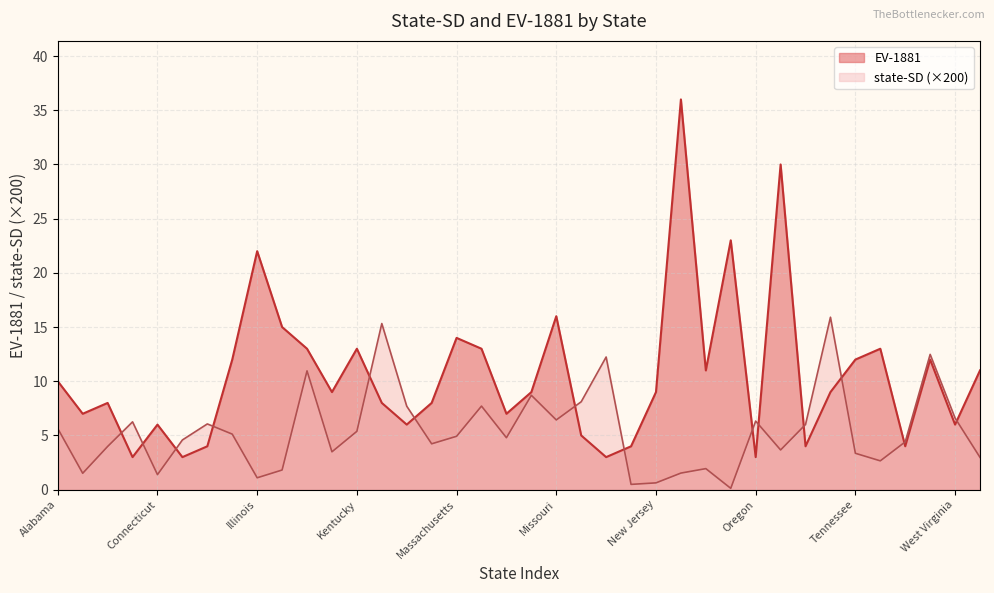

Which has a higher value, Pennsylvania or New Jersey?

Pennsylvania